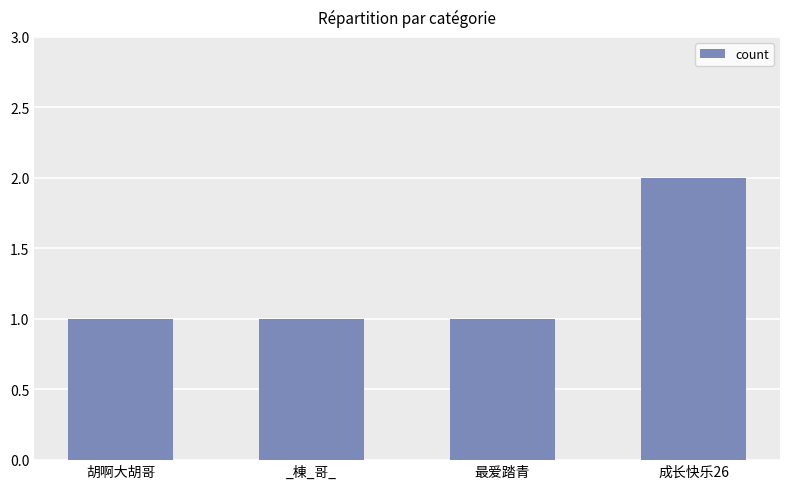

Count the values in the range 1 to 2.

4